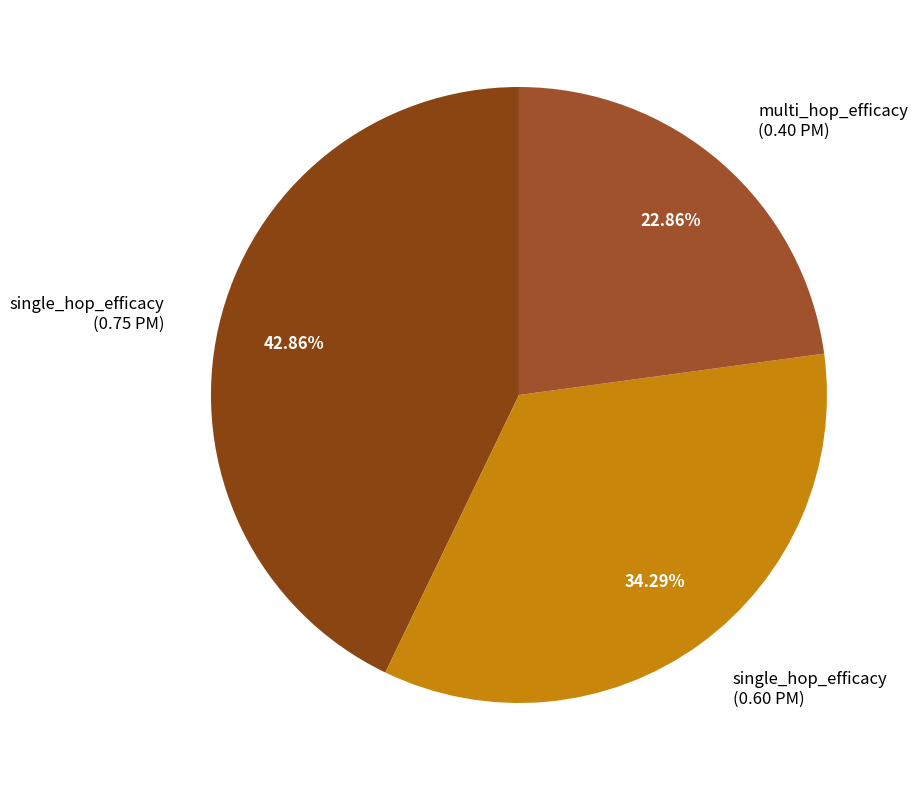

Which category has the smallest portion of the pie?

multi_hop_efficacy (0.40 PM)